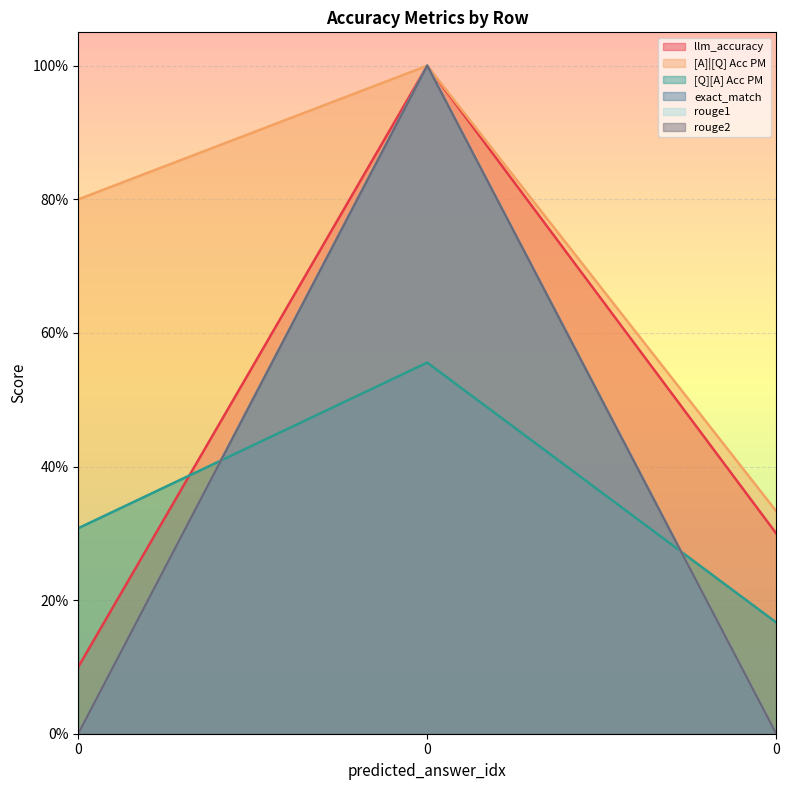

What are all the series names shown in the legend?

llm_accuracy, [A]|[Q] Acc PM, [Q][A] Acc PM, exact_match, rouge1, rouge2